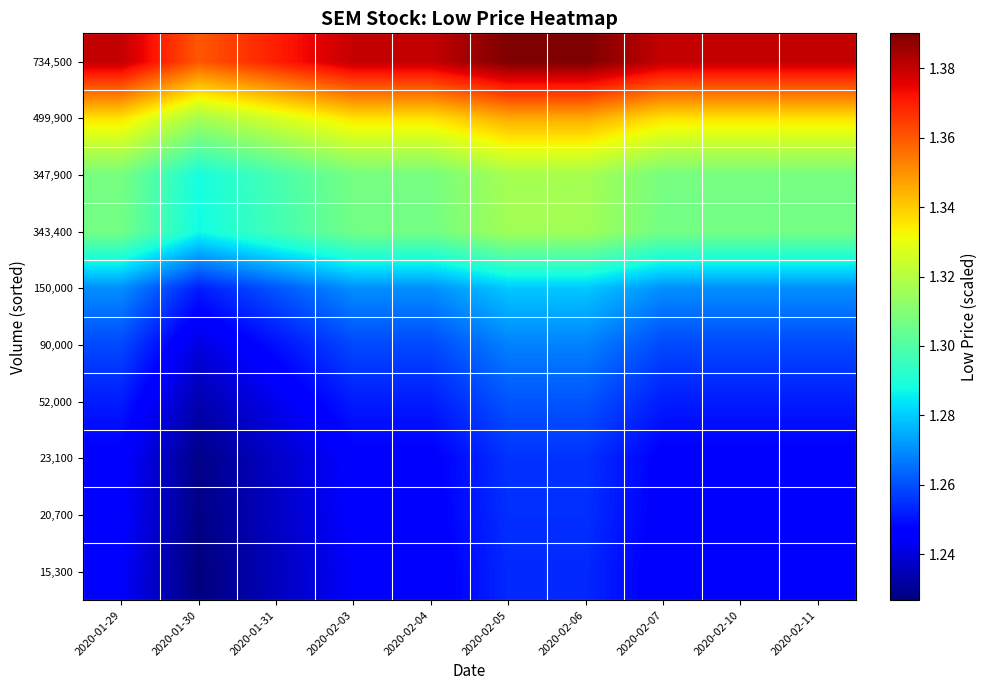

Which category has the lowest value across all series?

2020-01-30